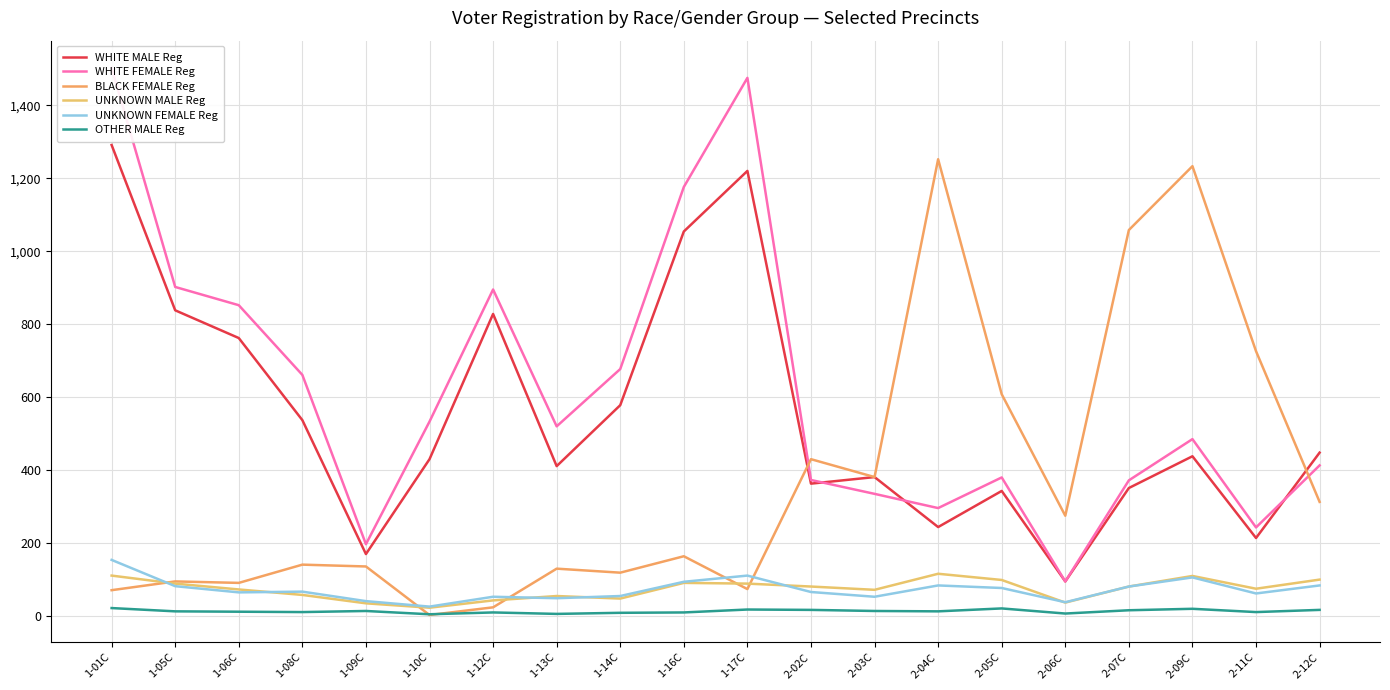

What is the difference between the second highest and minimum values in the BLACK FEMALE Reg series?

1230